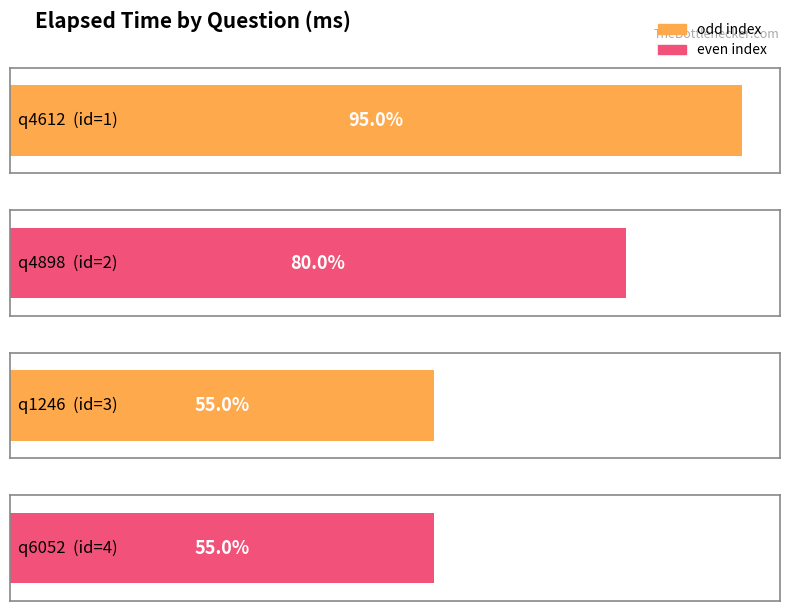

Are the bars horizontal?

Yes